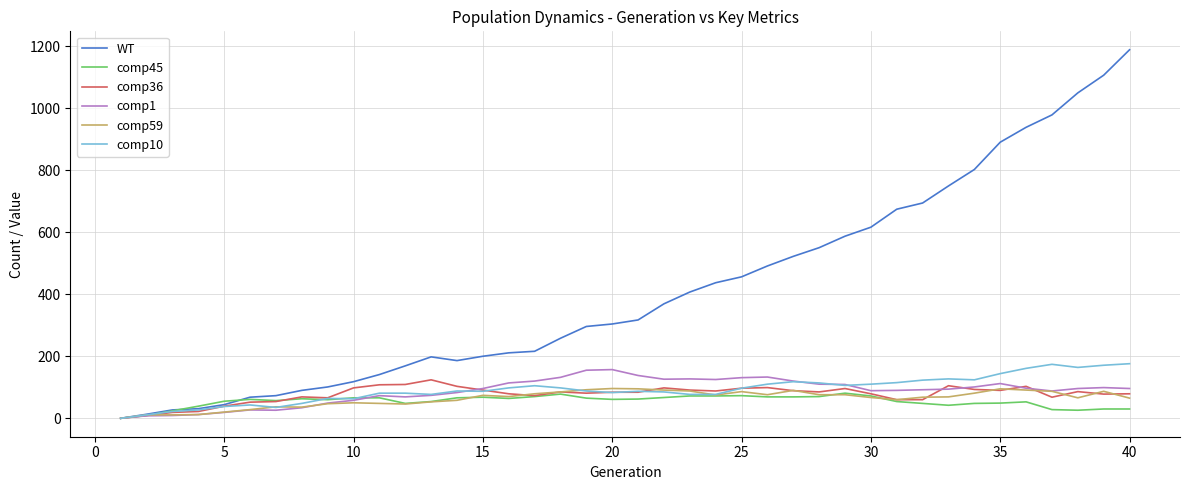

What is the maximum value shown in the chart?

1188